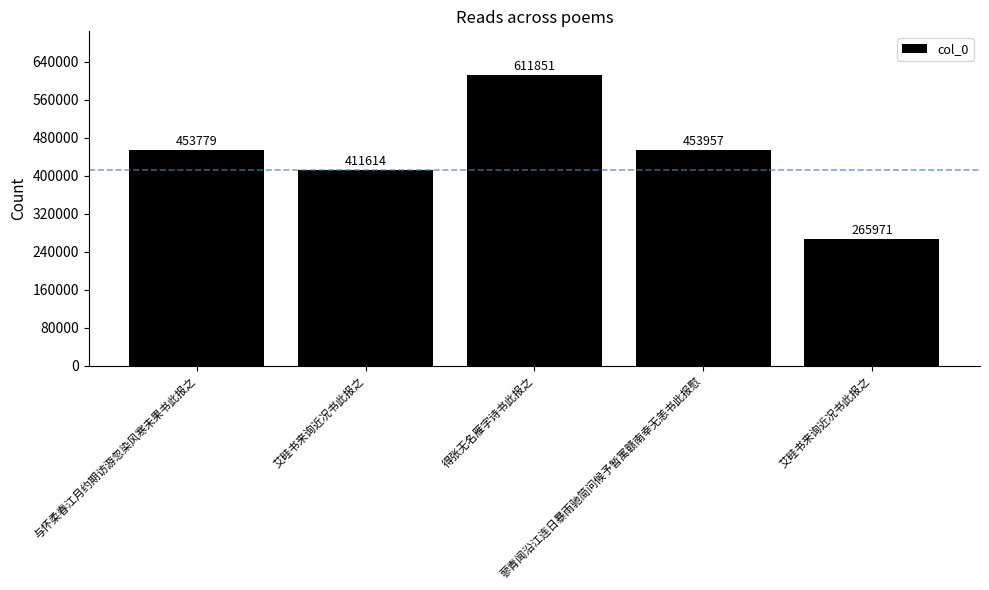

What is the smallest value displayed?

265971